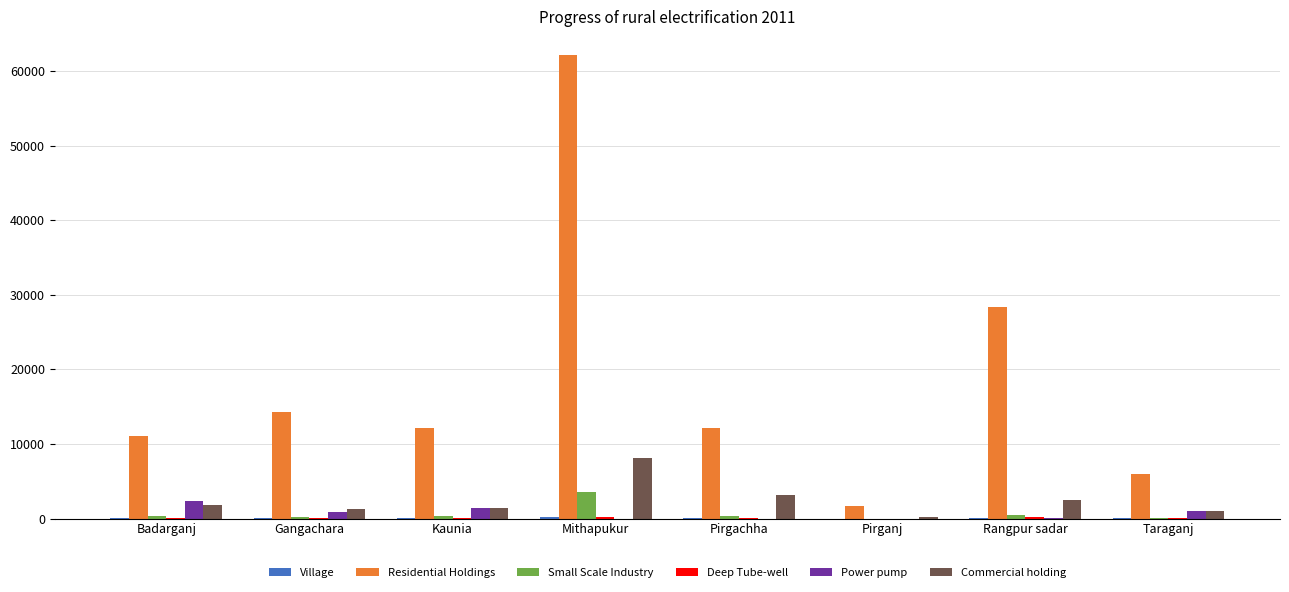

At which label does Small Scale Industry first exceed 327?

Badarganj